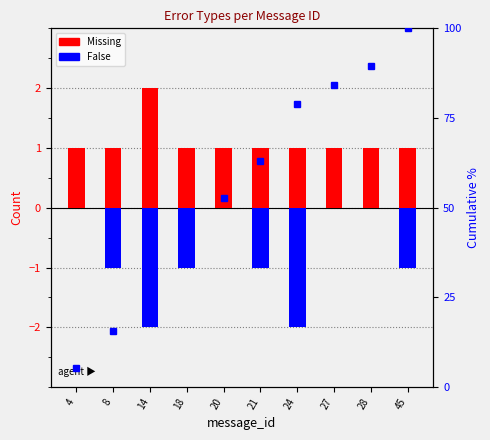

What is the sum of the False values at 28 and 14?

-2.0